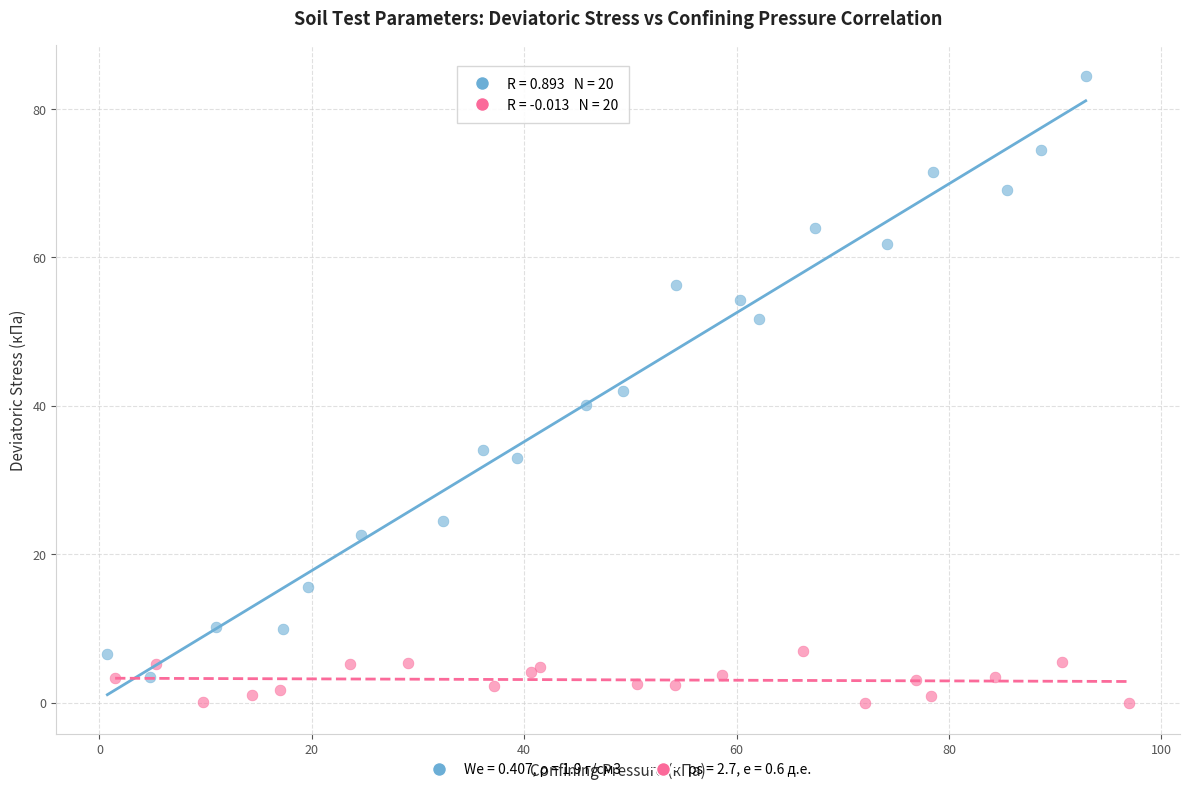

Which series contains the highest Y value?

We = 0.407, ρ = 1.9 г/см3